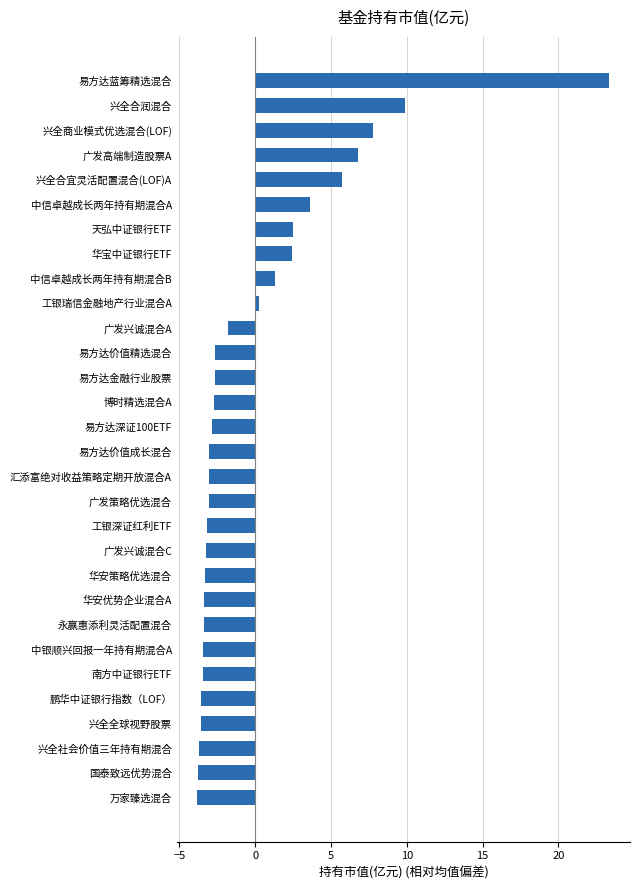

Which category has the highest value across all series?

易方达蓝筹精选混合